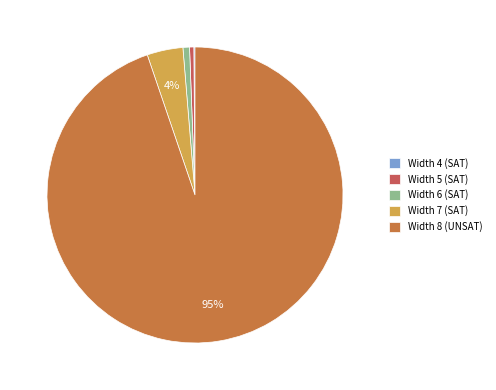

Between Width 6 (SAT) and Width 7 (SAT), which is larger?

Width 7 (SAT)